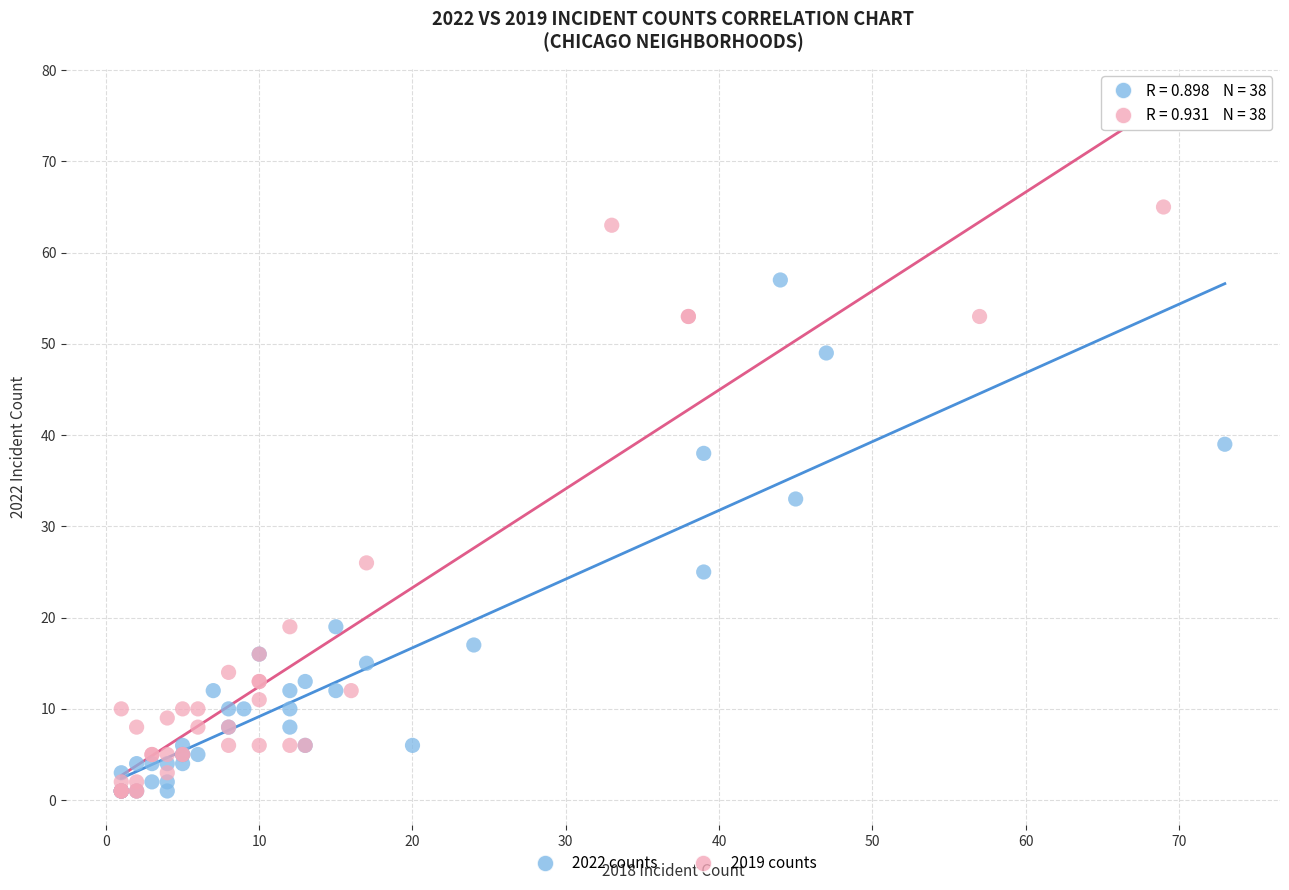

Which series has the widest spread of Y values?

2019 counts